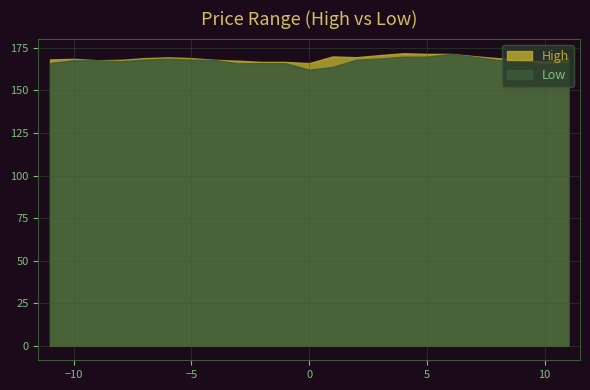

True or false: Low and High cross at least once.

False